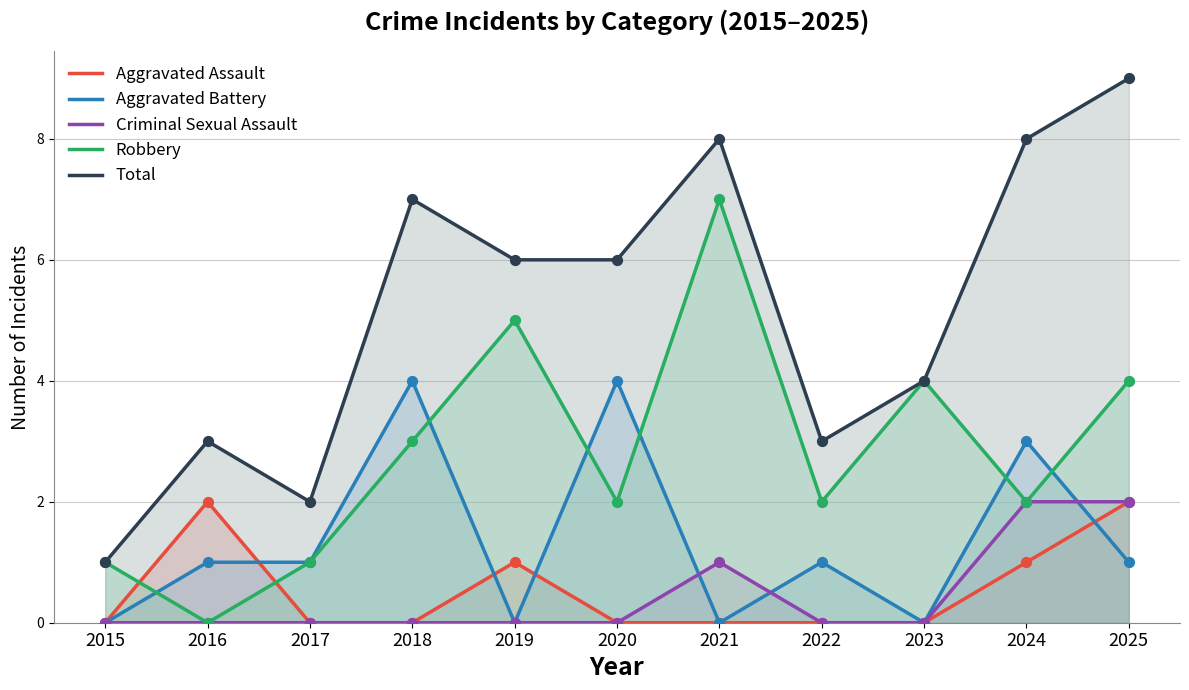

What is the total value across all series at 2020?

12